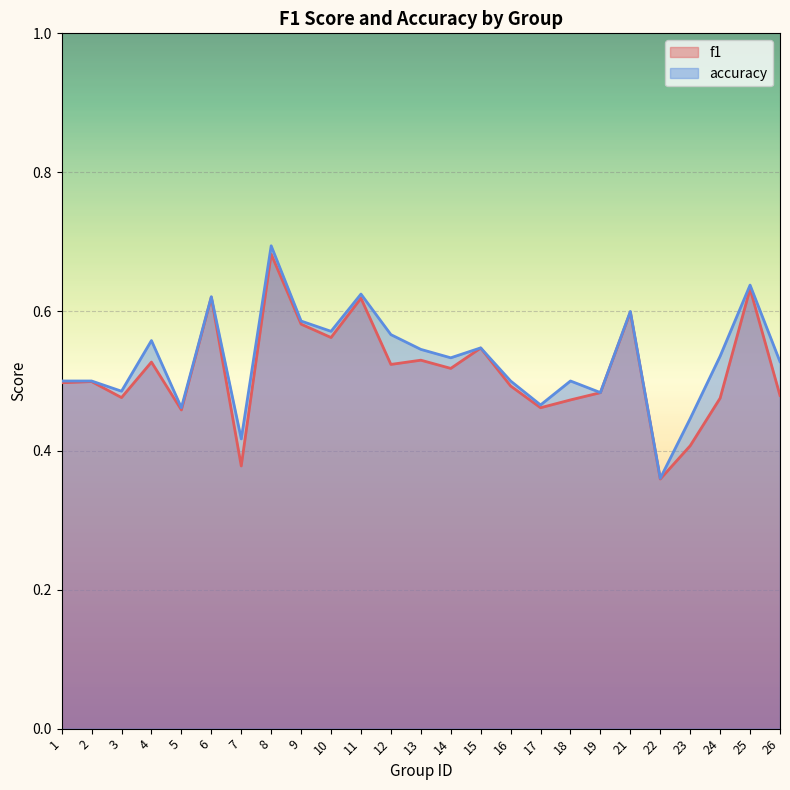

The value of f1 at 22 is 0.4. True or false?

True